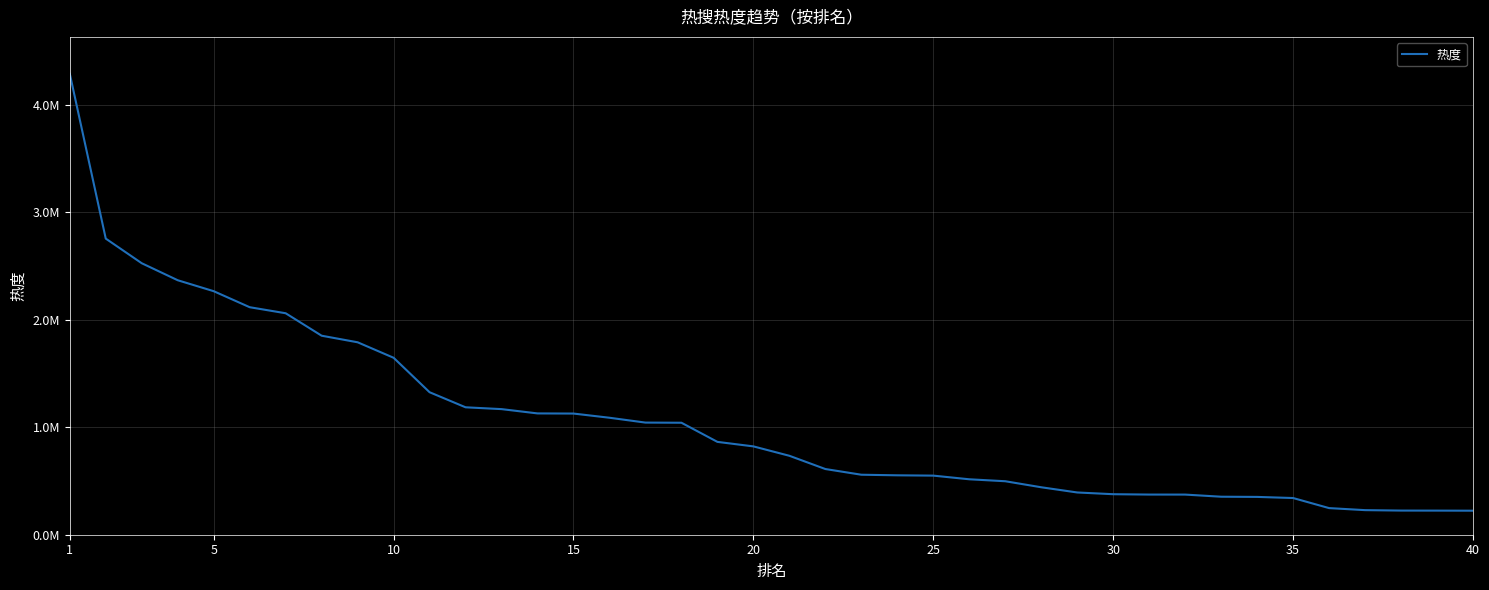

Does the chart display data point markers on the line(s)?

No